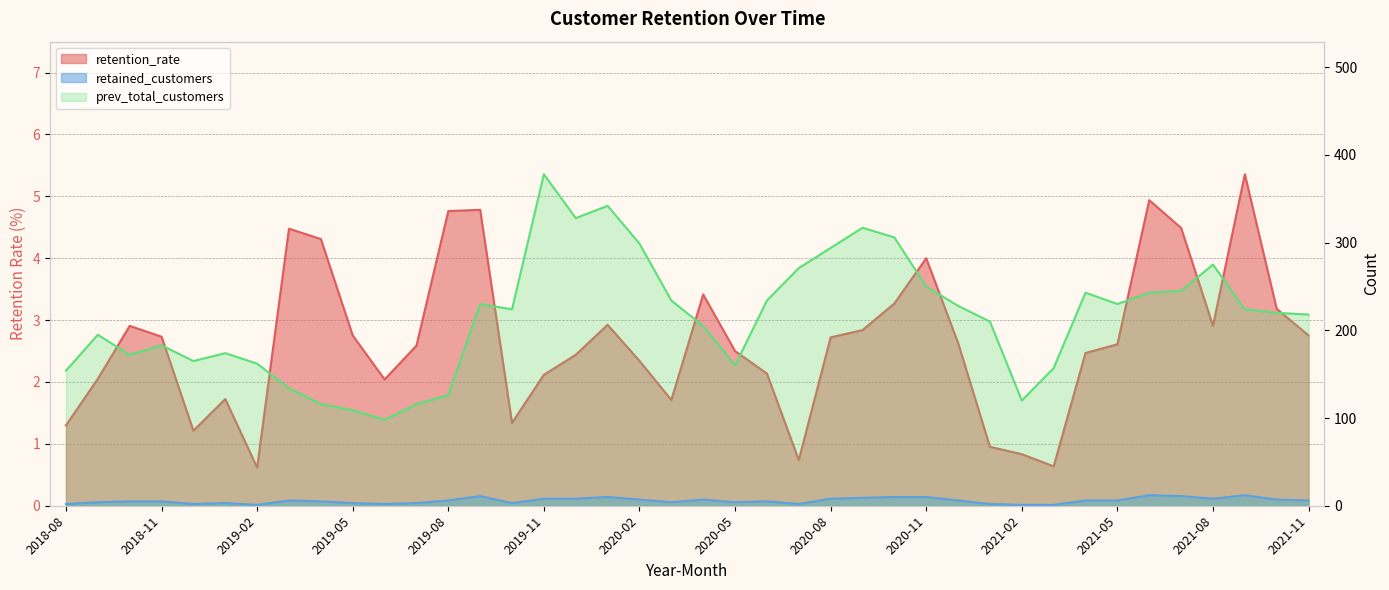

True or false: retention_rate has a value of 1.2 at 2018-12.

True